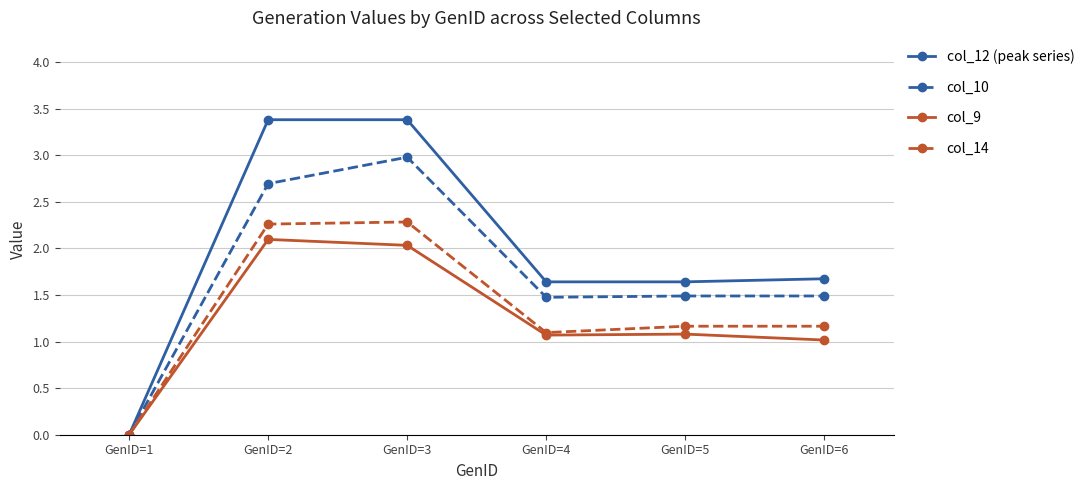

At which label does col_10 reach its minimum?

GenID=1